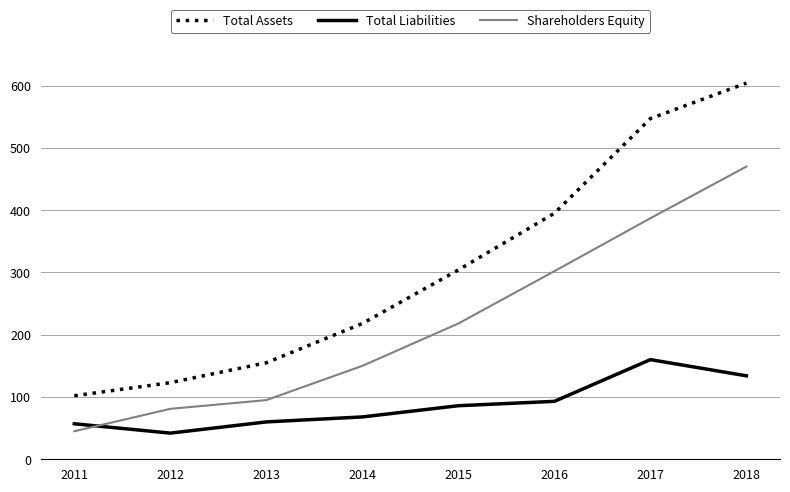

After their last crossing, which series has the higher values: Shareholders Equity or Total Liabilities?

Shareholders Equity